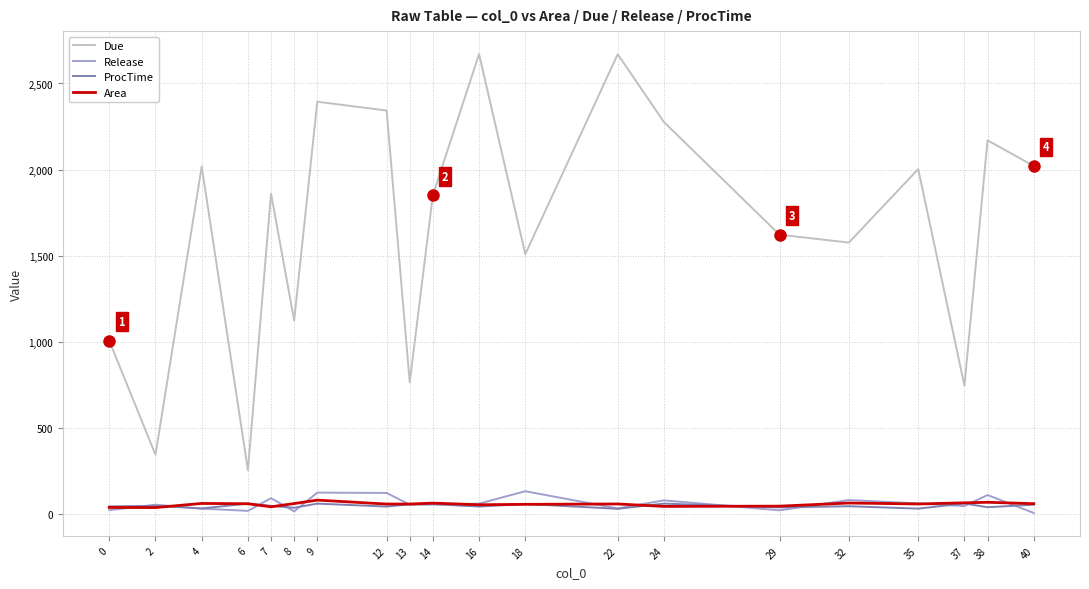

True or false: Due and ProcTime intersect in this chart.

False